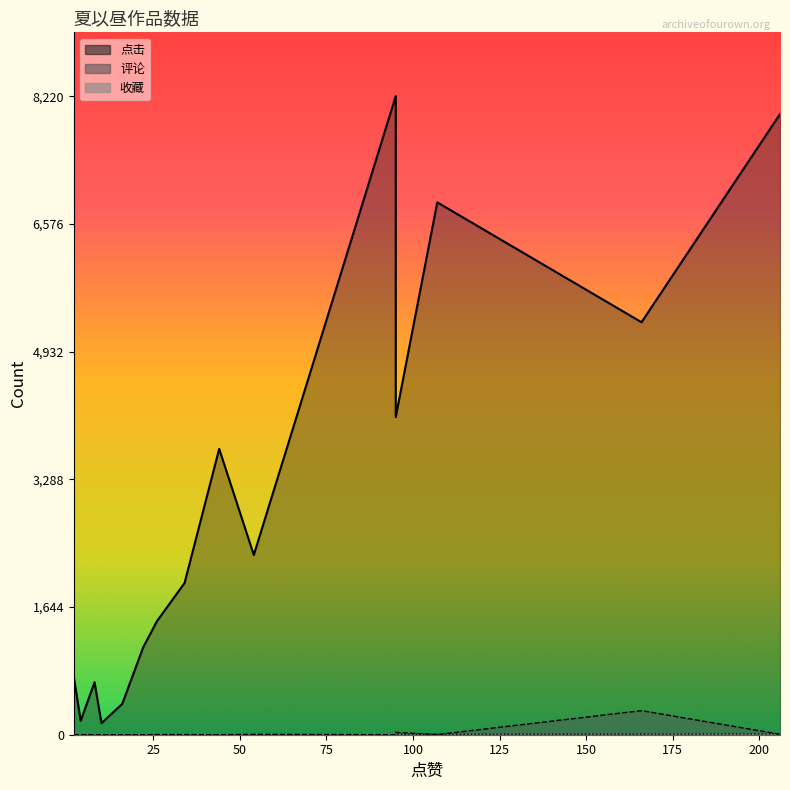

What are all the series names shown in the legend?

点击, 评论, 收藏